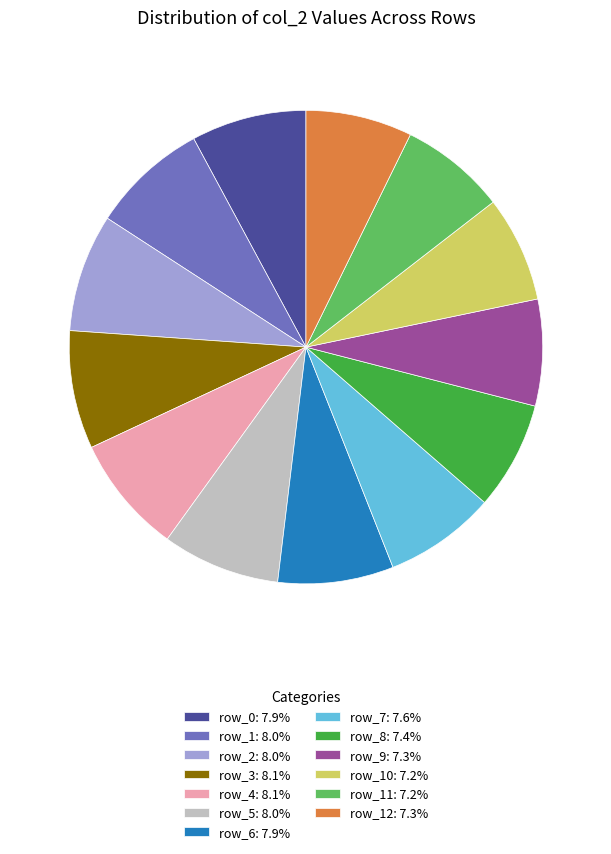

How many segments does this pie chart have?

13